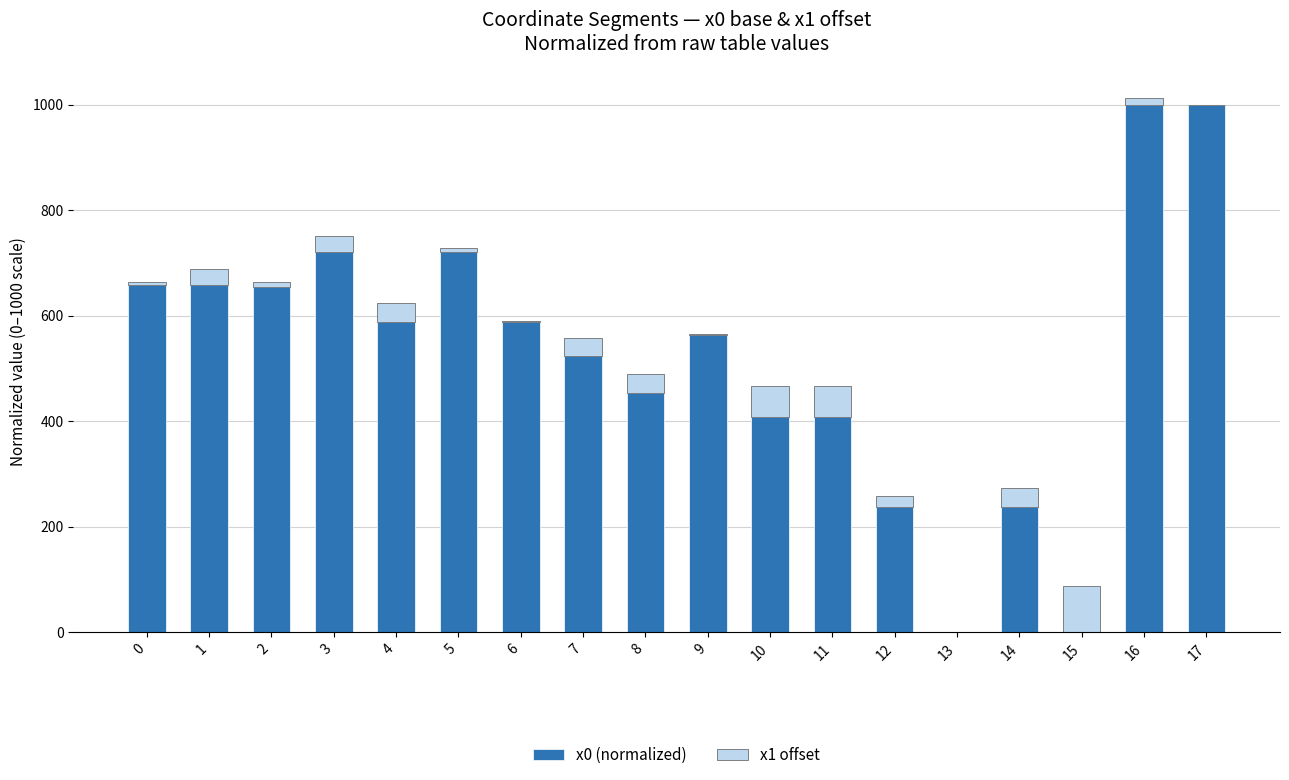

What is the total value across all series at 1?

688.8